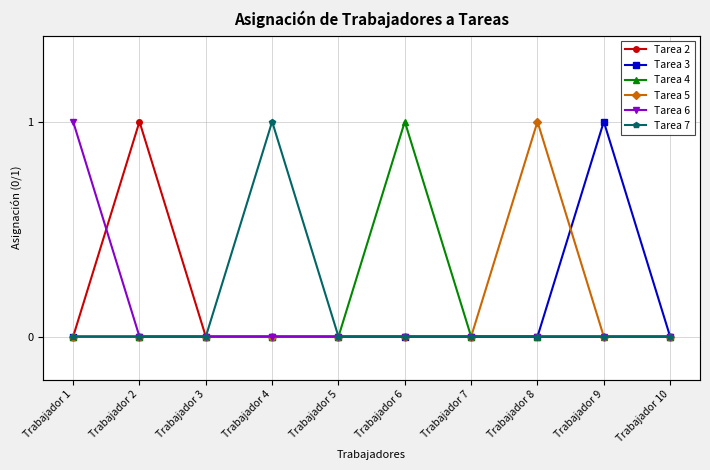

What are all the series names shown in the legend?

Tarea 2, Tarea 3, Tarea 4, Tarea 5, Tarea 6, Tarea 7